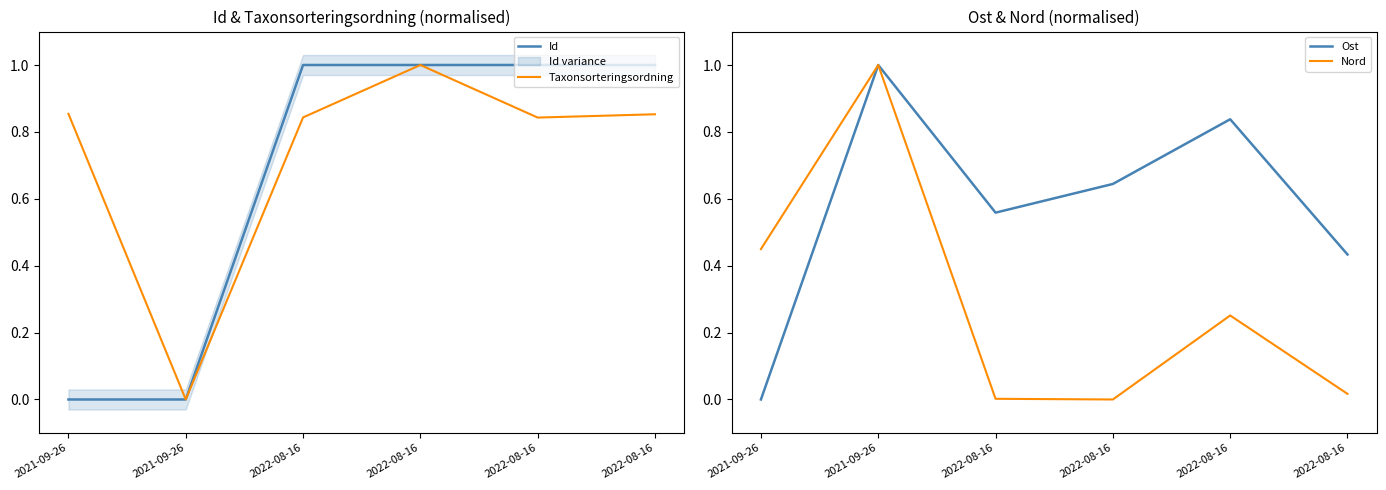

At how many categories does at least one series exceed 0?

6